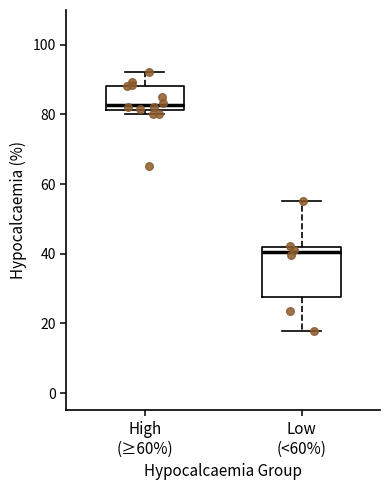

Reading left to right, transcribe this box plot: for each box, give where its median line is, the range the box spans, and where its two whiskers end, as read against the y-axis. The values are not printed on the chart, so give them approximately, as read against the axis.

High (≥60%): median 82 (just above the box's lower edge), box 82 to 88, whiskers 80 to 92
Low (<60%): median 40, box 28 to 42, whiskers 18 to 56